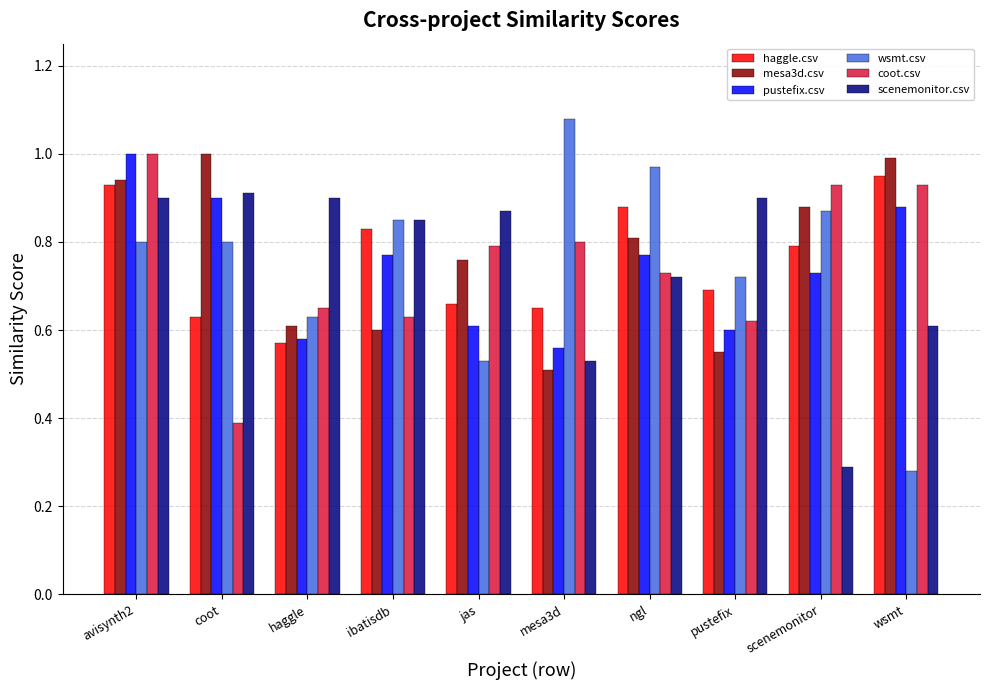

Which series has the largest range (max minus min)?

wsmt.csv